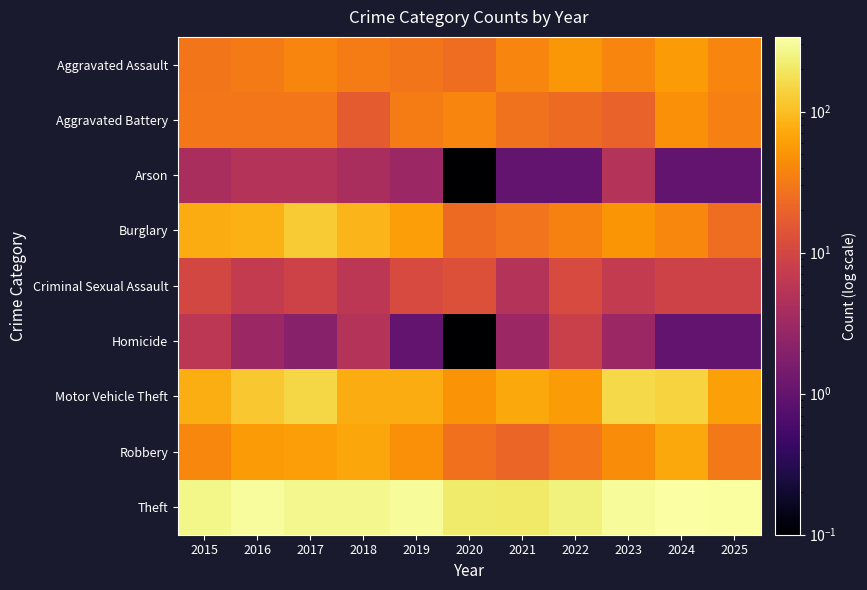

What is the smallest value displayed?

0.1